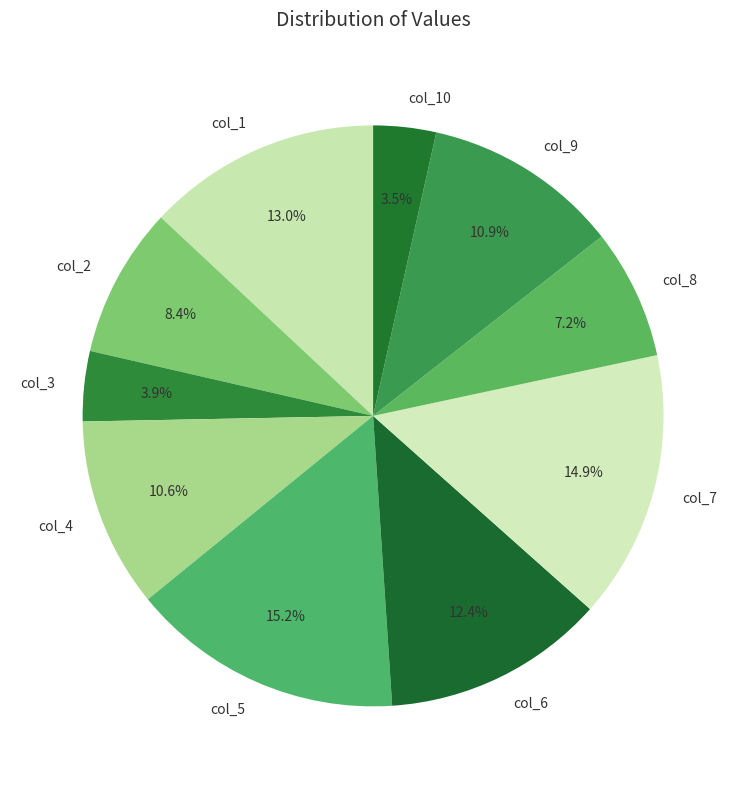

How many segments does this pie chart have?

10